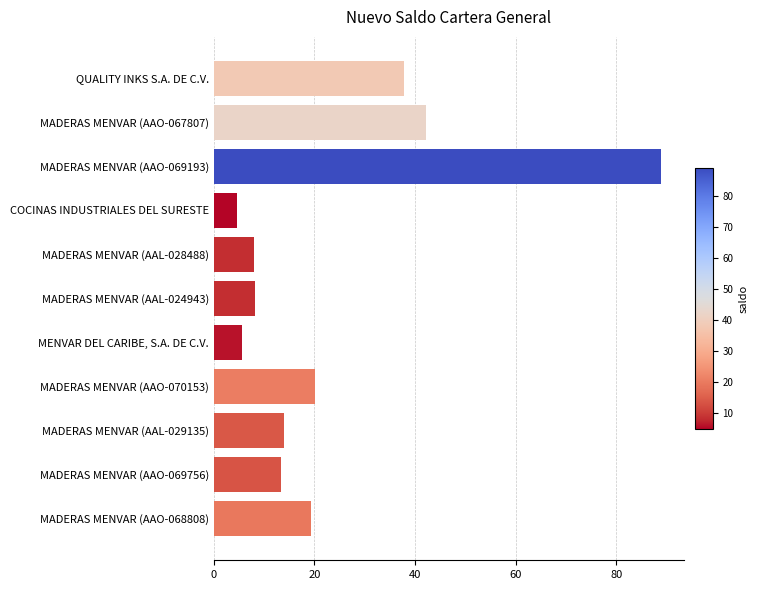

True or false: the data shows 8.0 at COCINAS INDUSTRIALES DEL SURESTE.

False